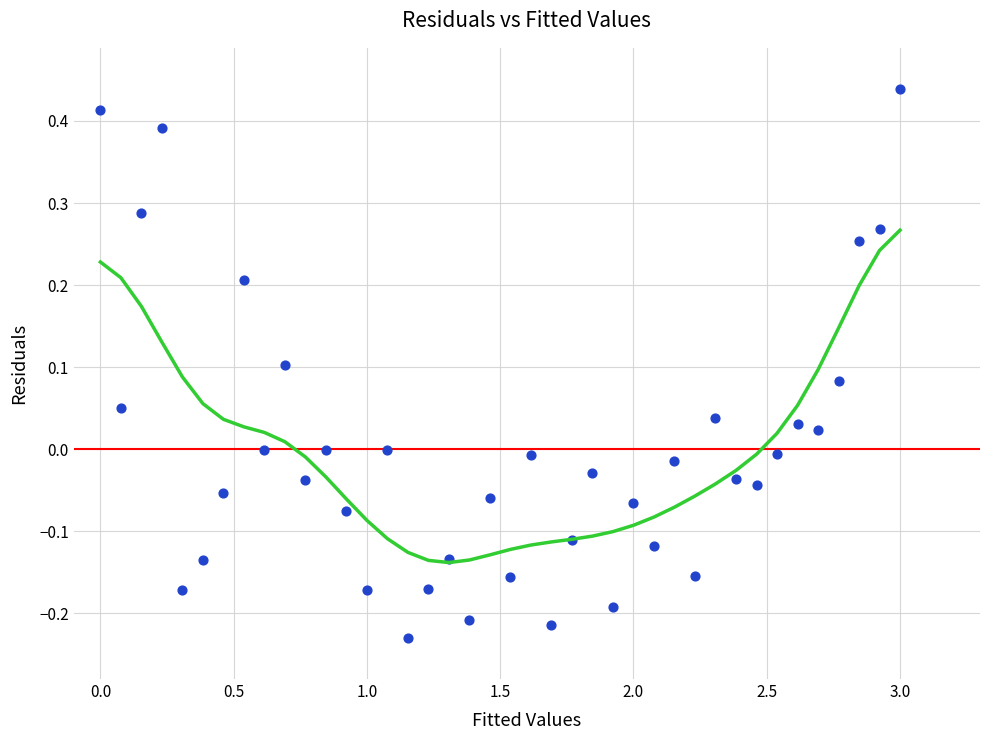

What is the range of Y values (max minus min)?

0.7